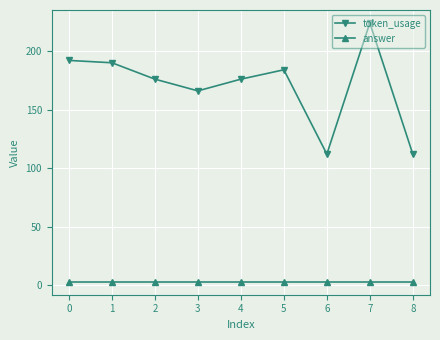

Which series has the largest range (max minus min)?

token_usage